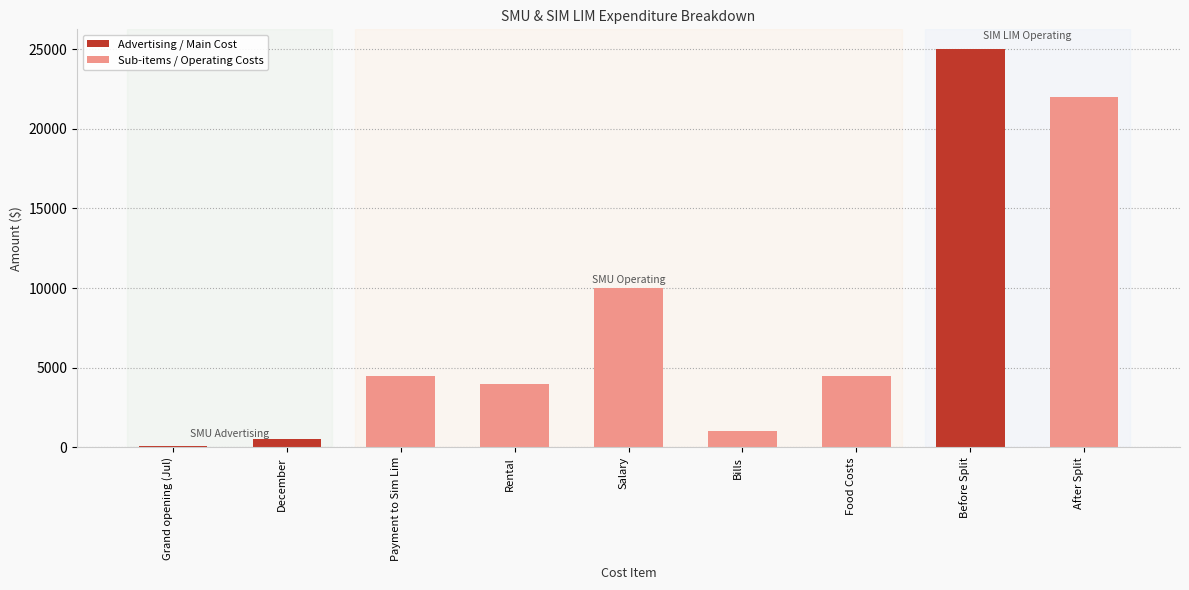

The value at After Split is 22000. True or false?

True